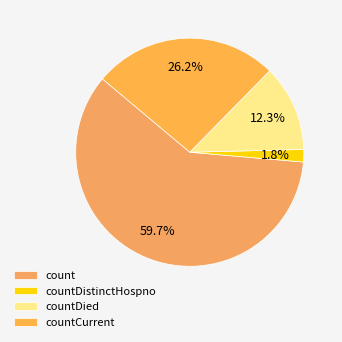

Count the number of slices in the pie.

4